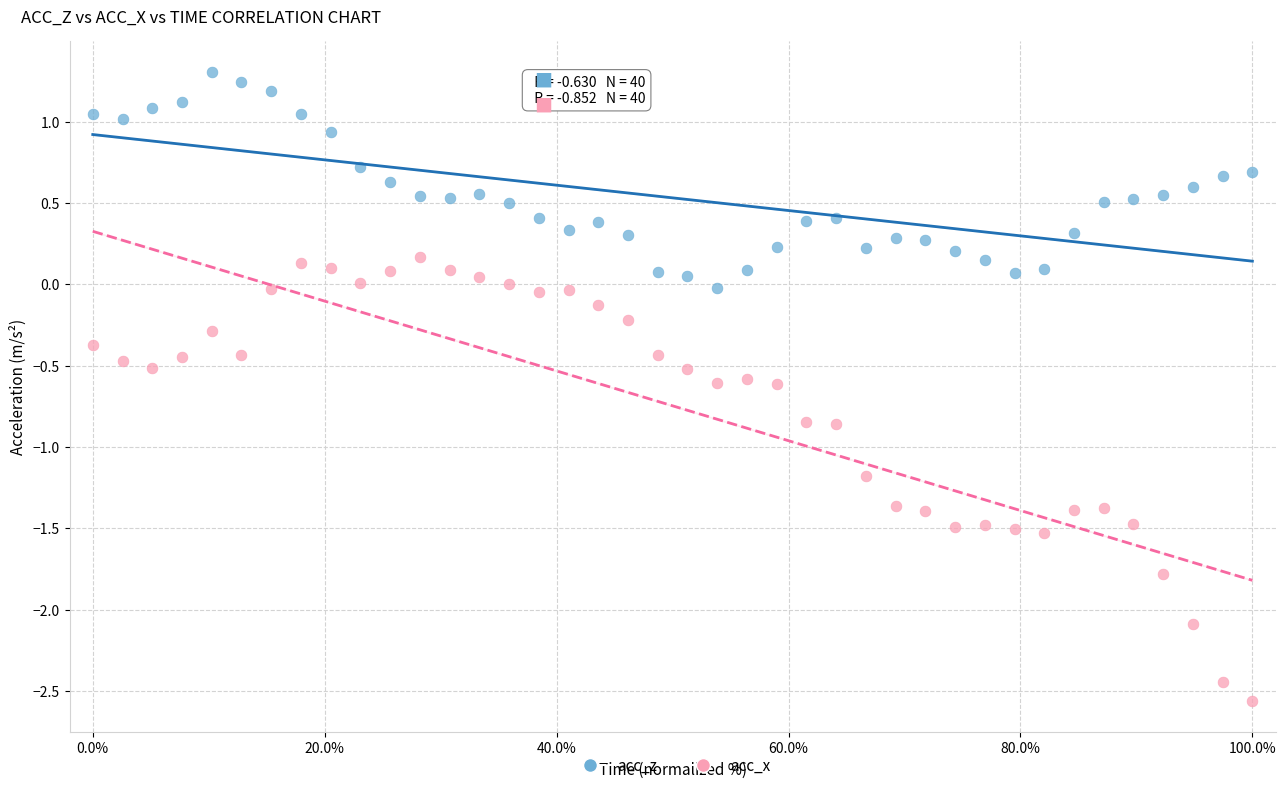

Which series contains the lowest Y value?

acc_x